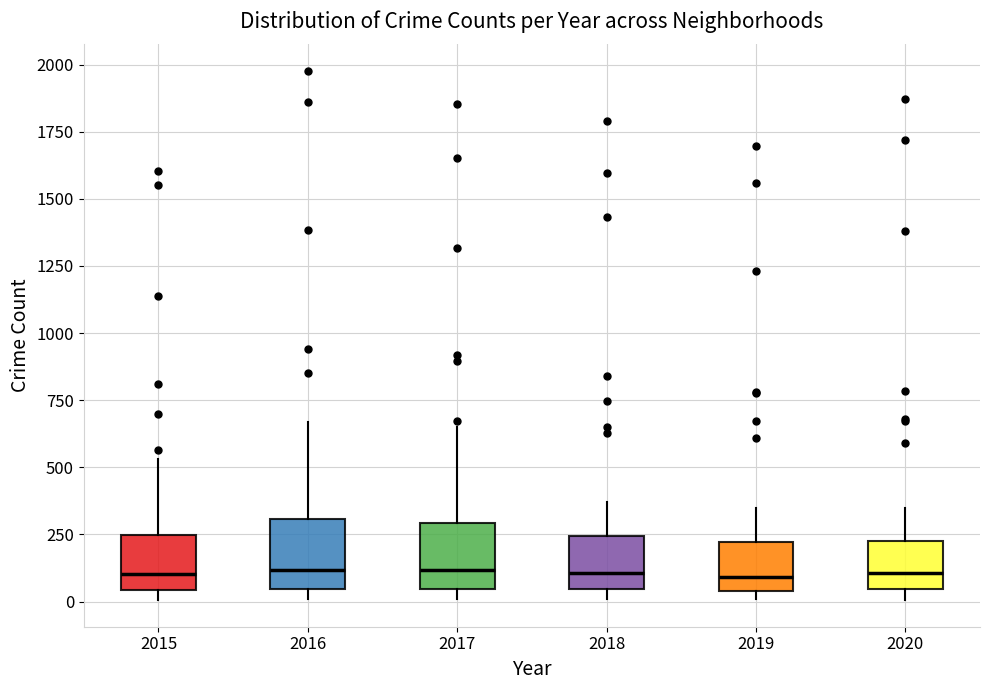

Reading left to right, read every box against the y-axis: the position of its median line, the range the box covers, and the ends of its whiskers. The values are not printed on the chart, so give them approximately, as read against the axis.

2015: median 100, box 50 to 250, whiskers 0 to 550
2016: median 100, box 50 to 300, whiskers 0 to 650
2017: median 100, box 50 to 300, whiskers 0 to 650
2018: median 100, box 50 to 250, whiskers 0 to 350
2019: median 100, box 50 to 200, whiskers 0 to 350
2020: median 100, box 50 to 250, whiskers 0 to 350